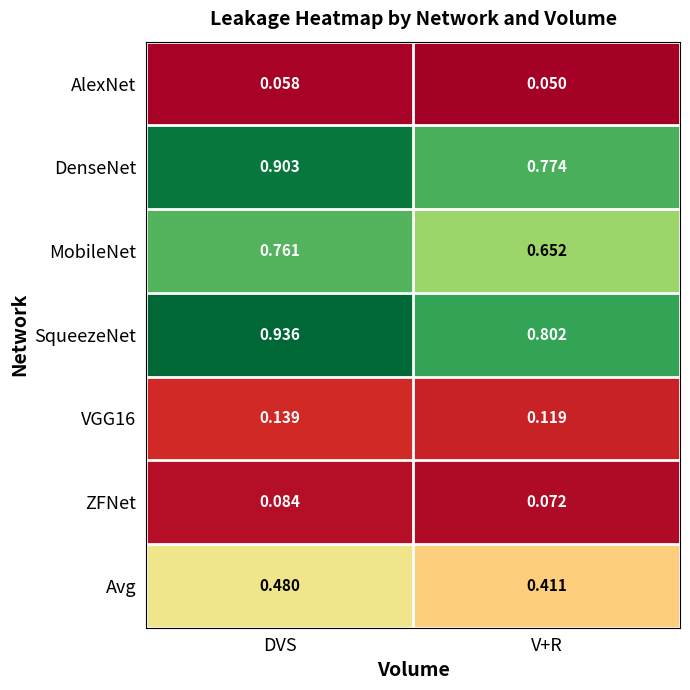

Which series has the largest total across all categories?

SqueezeNet